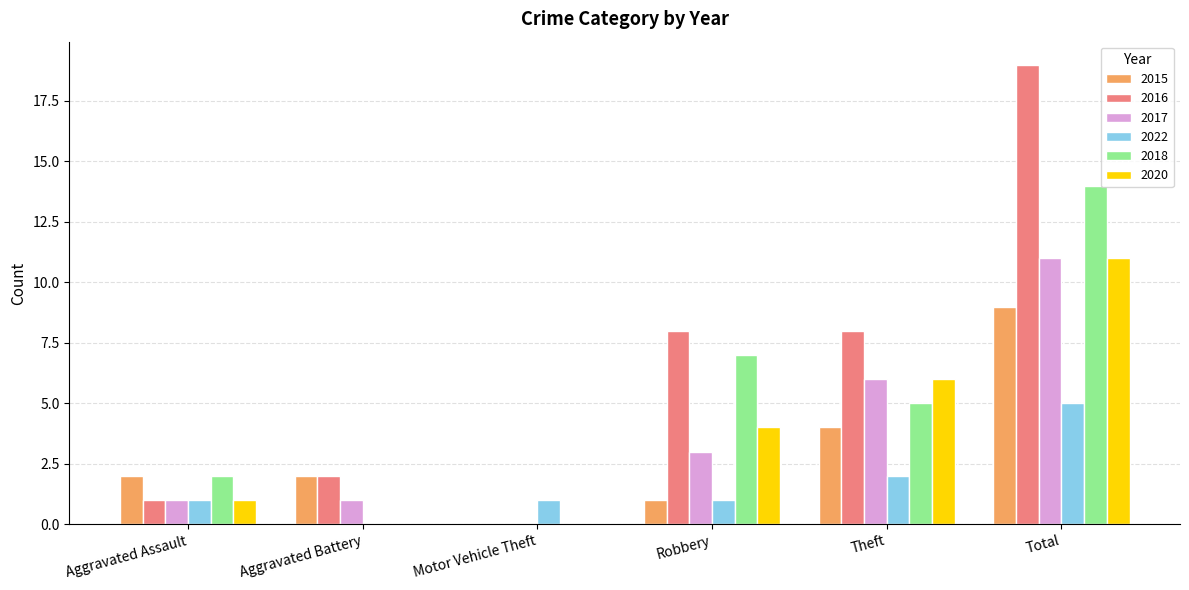

Reading right to left, transcribe all the data shown in this chart.

2015: 9	4	1	0	2	2
2016: 19	8	8	0	2	1
2017: 11	6	3	0	1	1
2022: 5	2	1	1	0	1
2018: 14	5	7	0	0	2
2020: 11	6	4	0	0	1